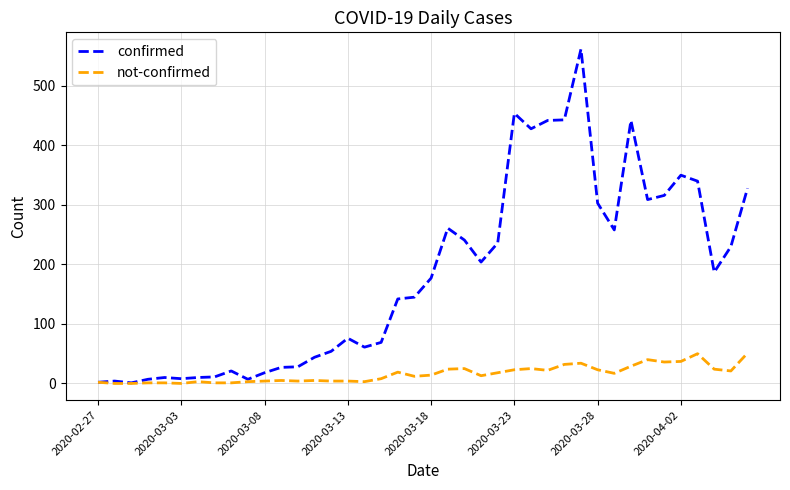

Which series has the widest spread of values?

confirmed